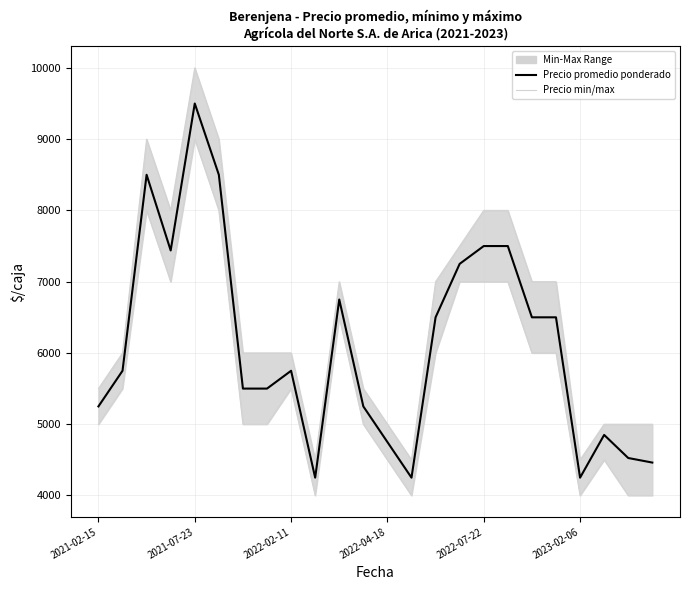

True or false: Precio promedio ponderado and Precio minimo intersect in this chart.

False